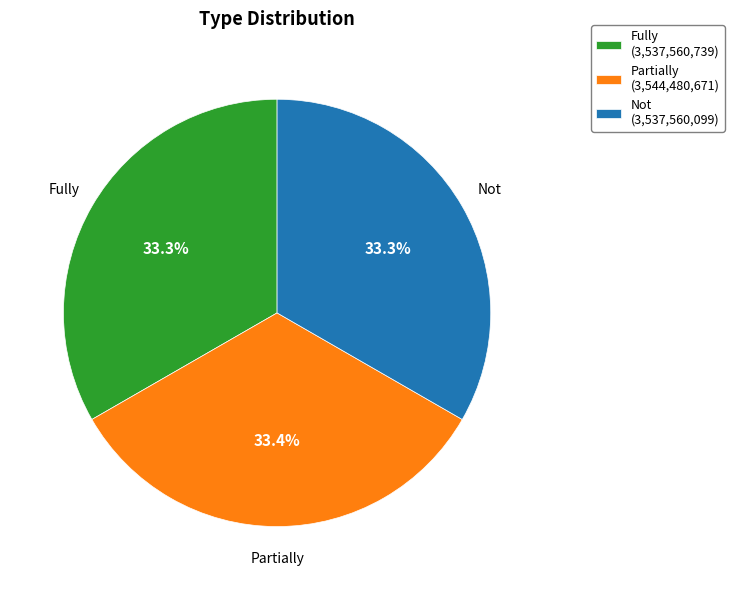

Approximately how many times larger is the value at Not (3,537,560,099) compared to Partially (3,544,480,671)?

1.0